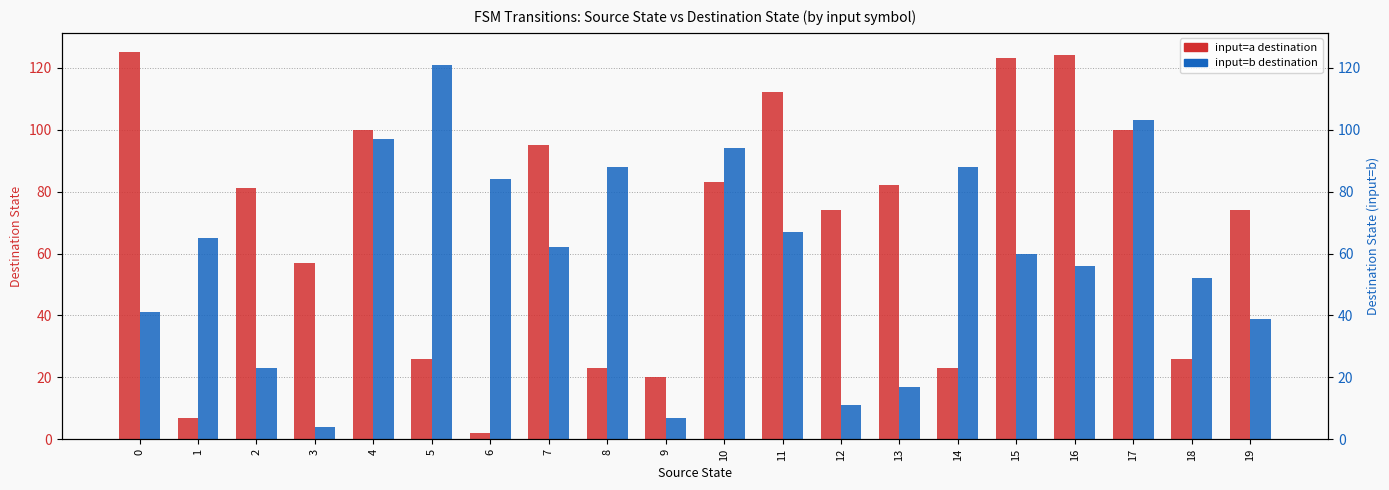

What is the smallest value displayed?

2